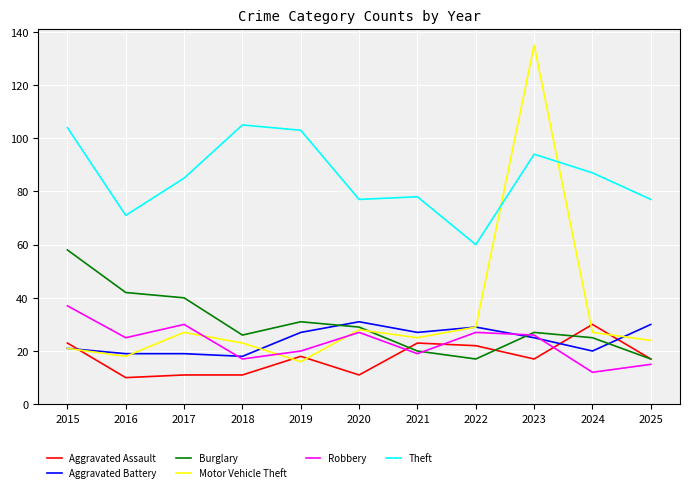

Is it true that Robbery equals 8 at 2019?

False